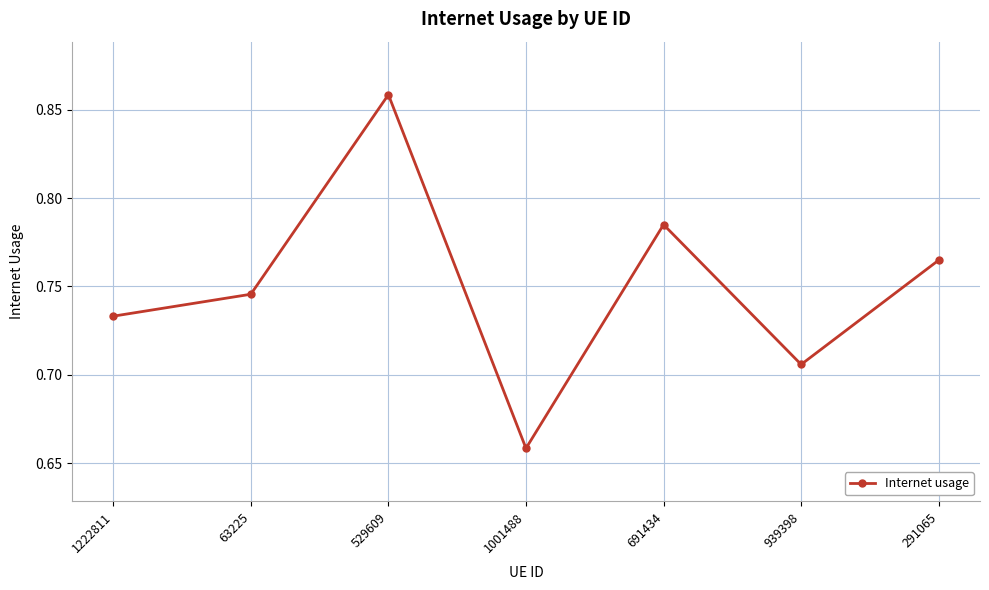

How many points are lower than both their immediate neighbors (excluding endpoints)?

2